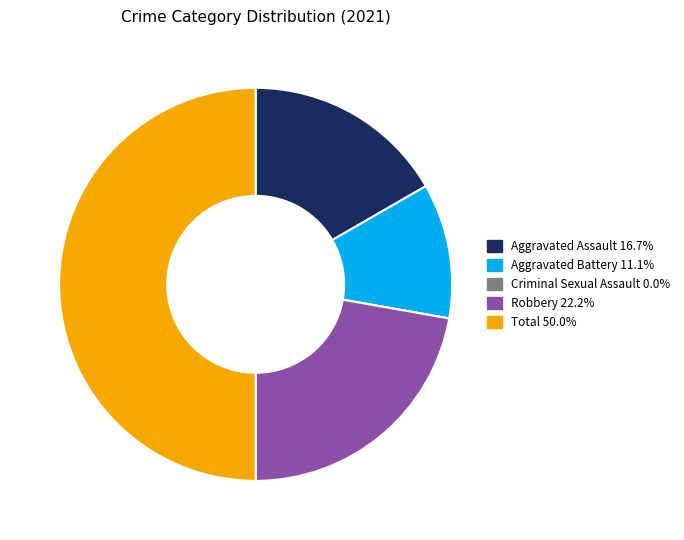

Which has a higher value, Total or Aggravated Assault?

Total